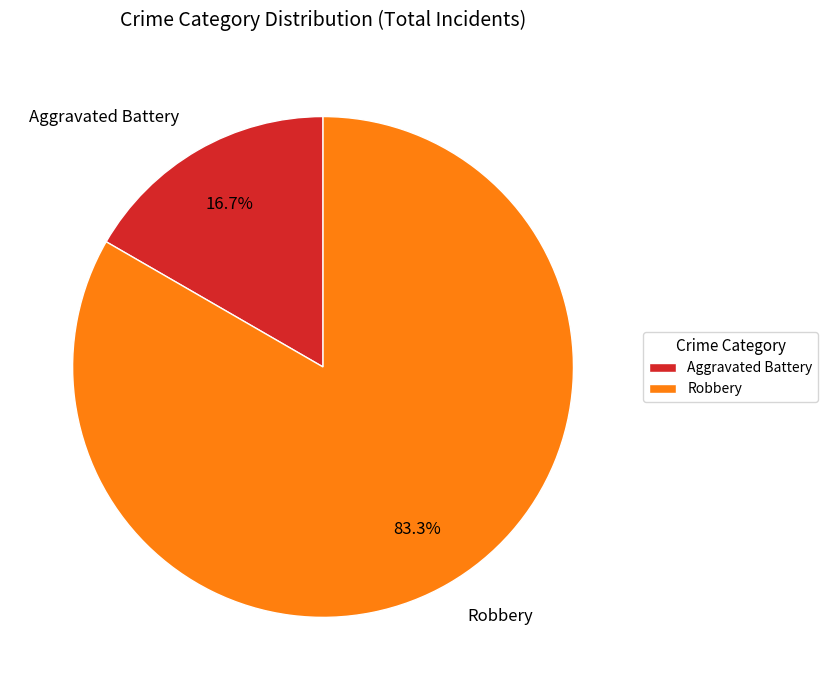

To the nearest percent, what portion does Robbery represent?

83%